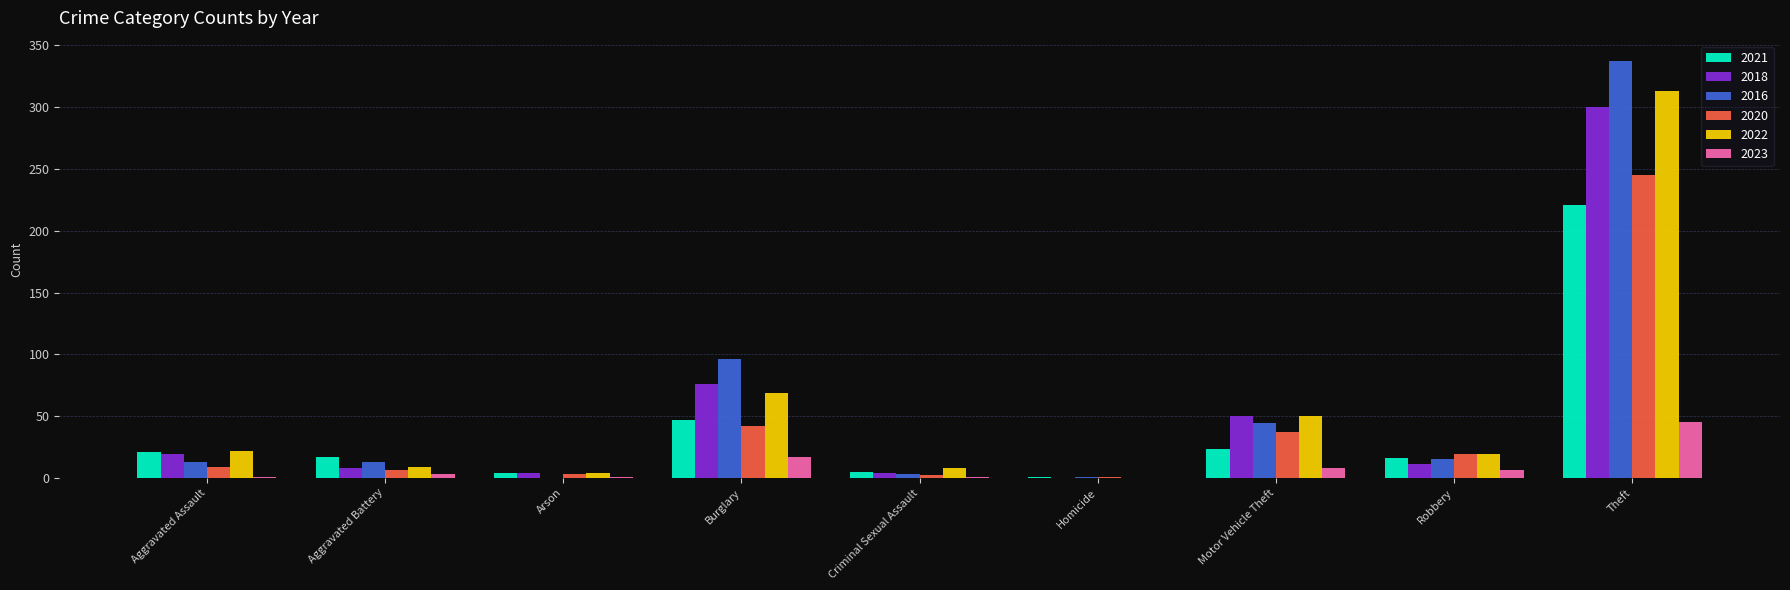

How many groups of bars are there?

9